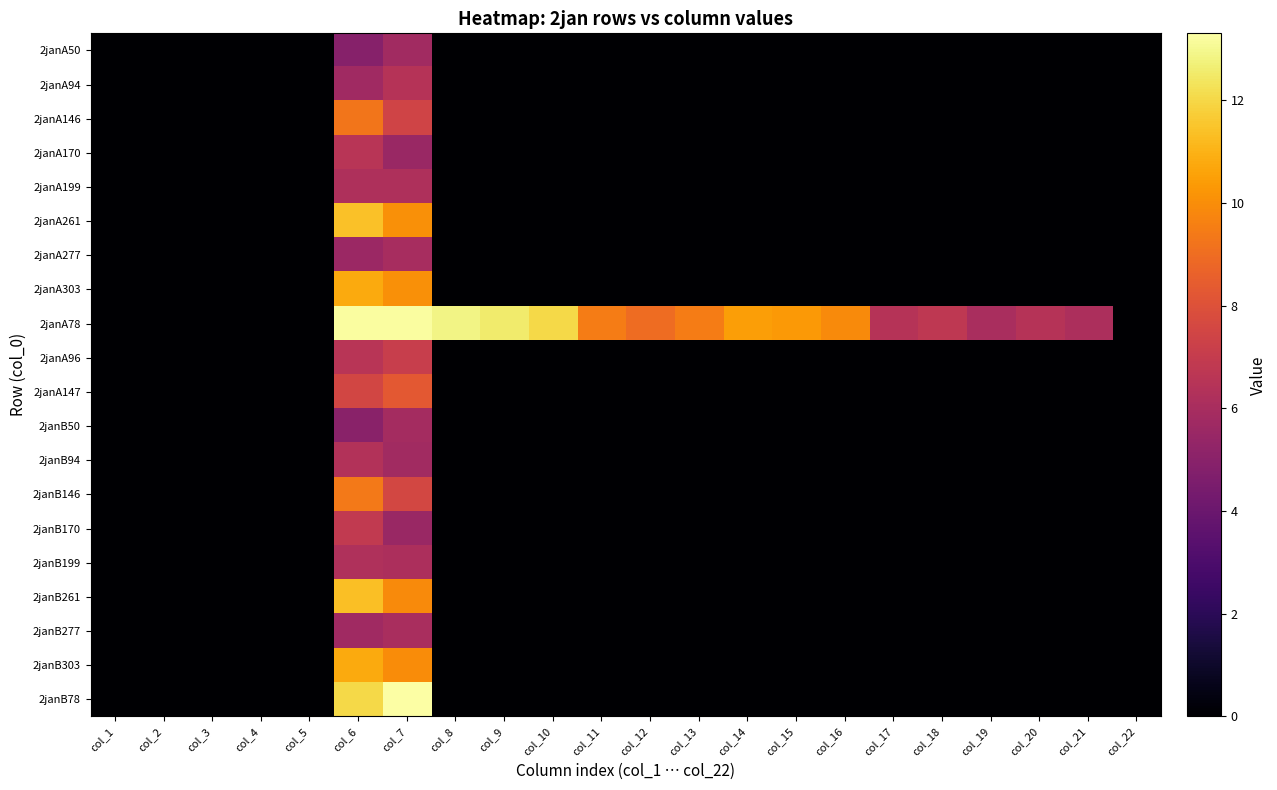

At which category does the chart reach its peak across all series?

col_7